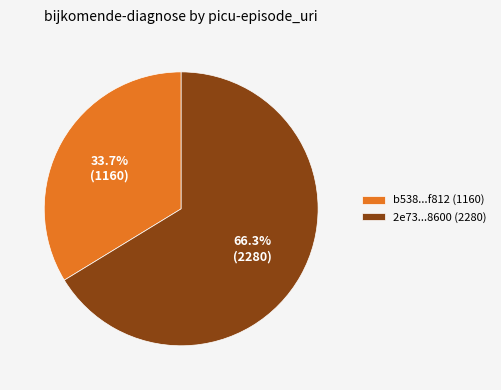

Count the number of slices in the pie.

2